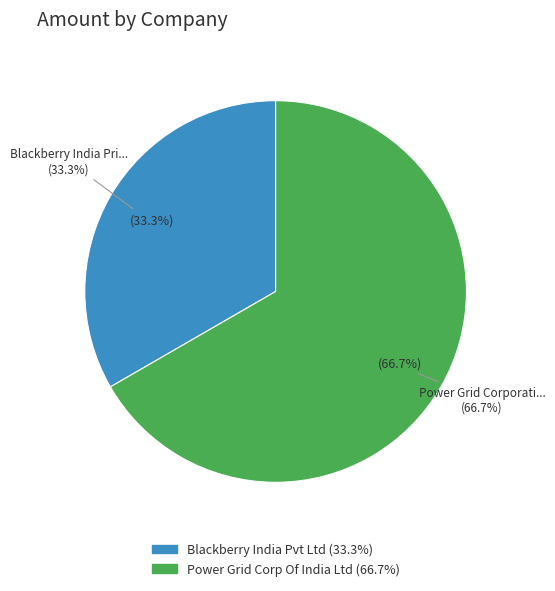

Is it true that Blackberry India Private Limited is 99% of the pie?

False